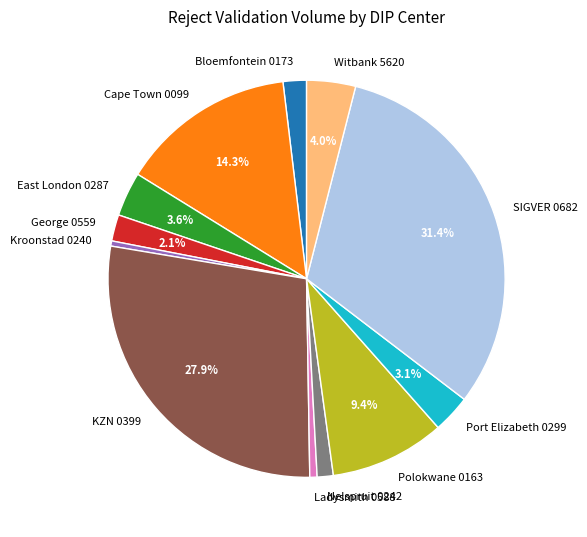

Which slice is the largest?

SIGVER 0682